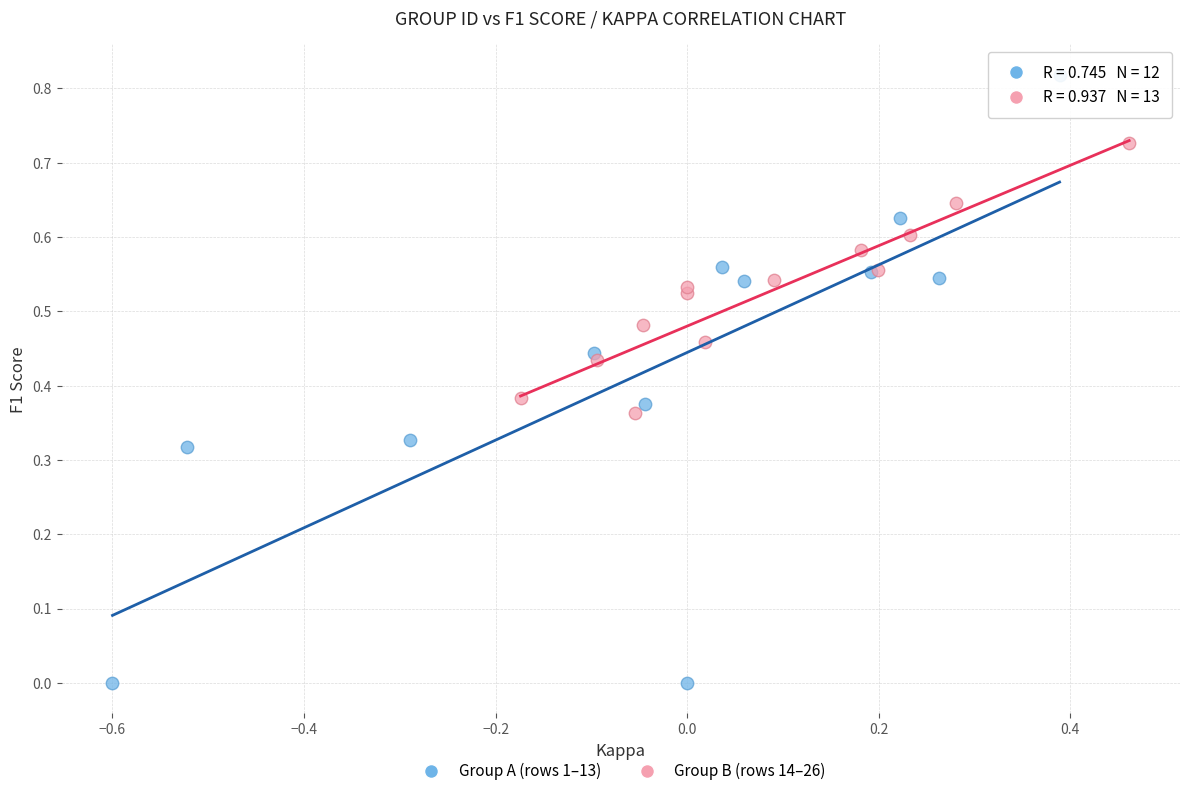

Which series reaches the minimum Y coordinate?

Group A (rows 1–13)